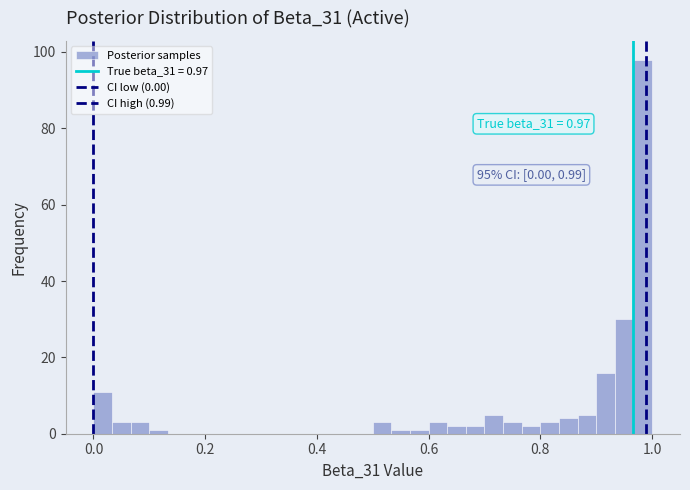

Around what value on the x-axis is the tallest bar? Give the approximate position of its centre, as read against the axis.

0.98